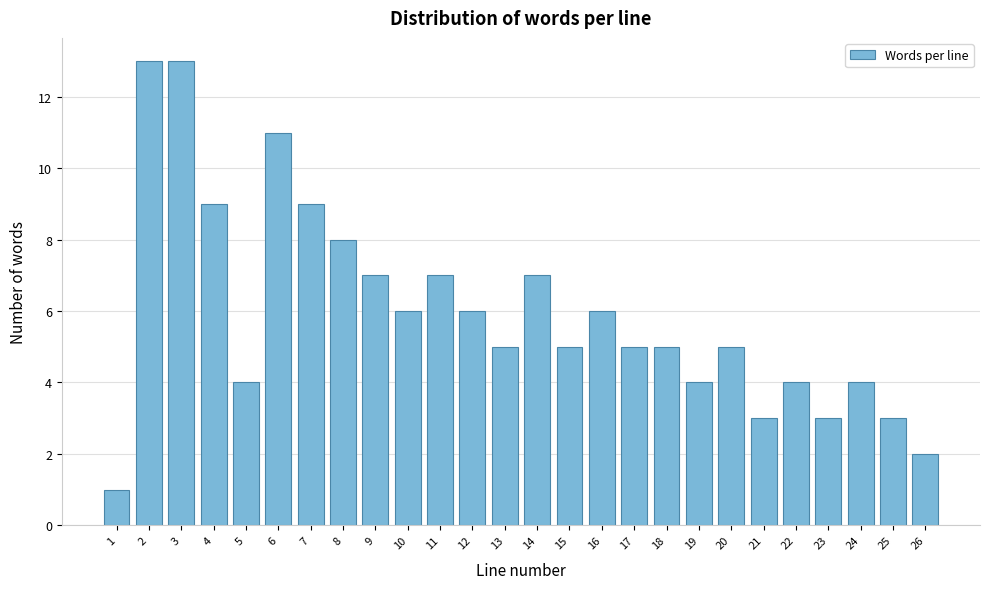

Reading left to right, what are all the values shown in this chart?

1	13	13	9	4	11	9	8	7	6	7	6	5	7	5	6	5	5	4	5	3	4	3	4	3	2